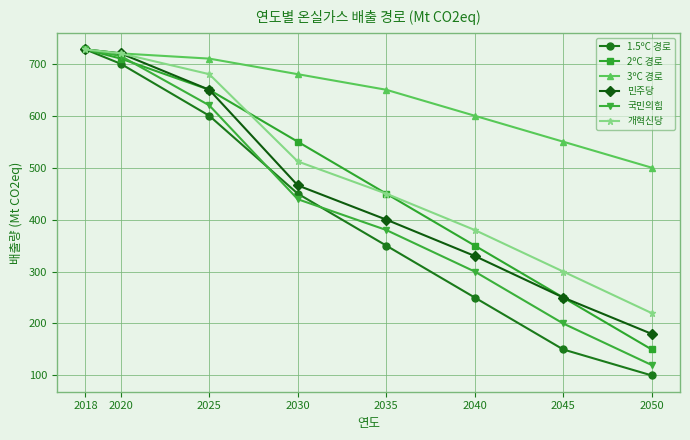

What is the difference between the highest and lowest values at 2020?

20.0